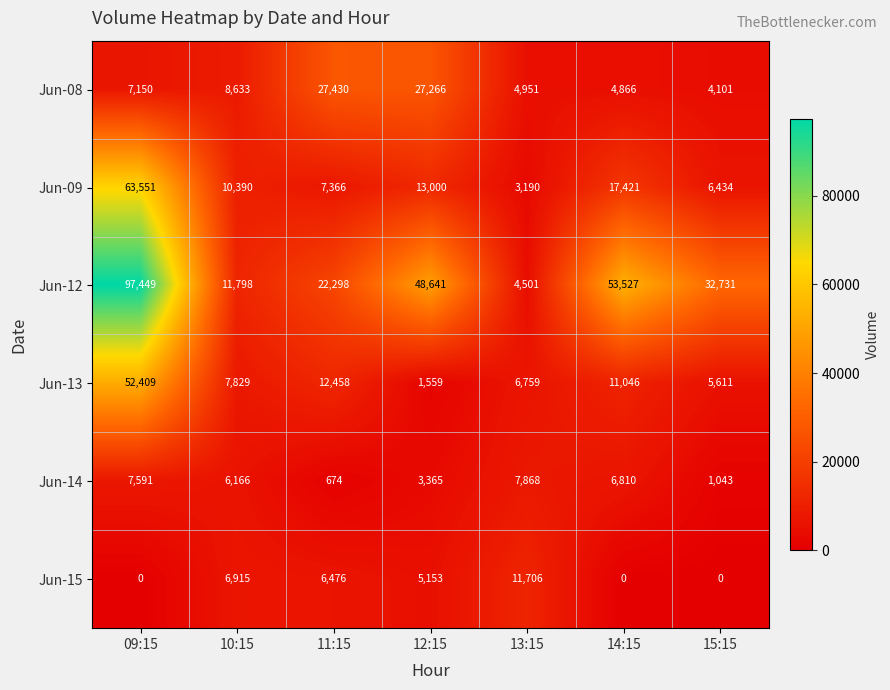

What is the highest value of the Jun-12 series?

97449